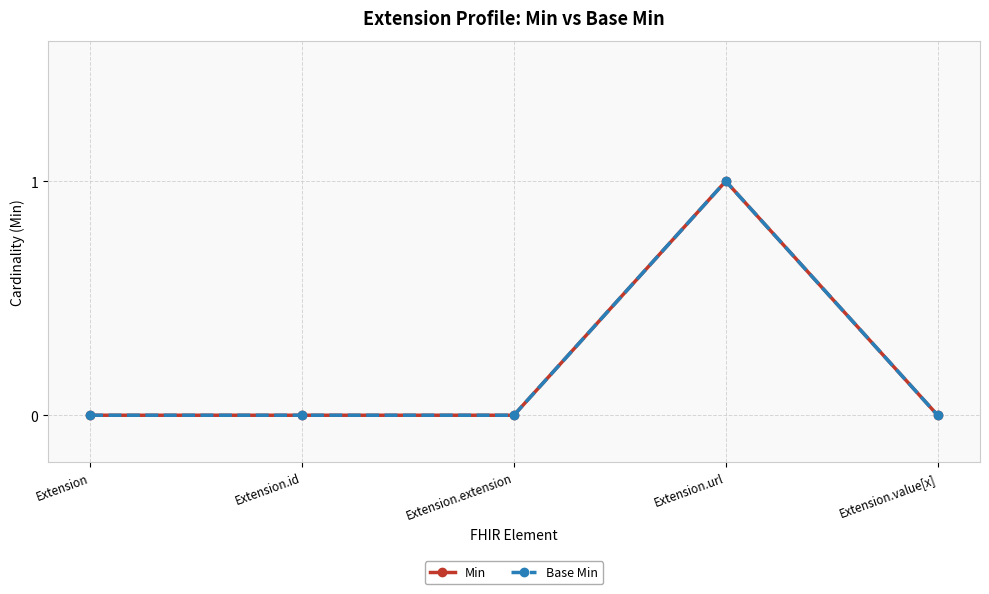

Between Extension.id and Extension.extension, which is larger?

Extension.id